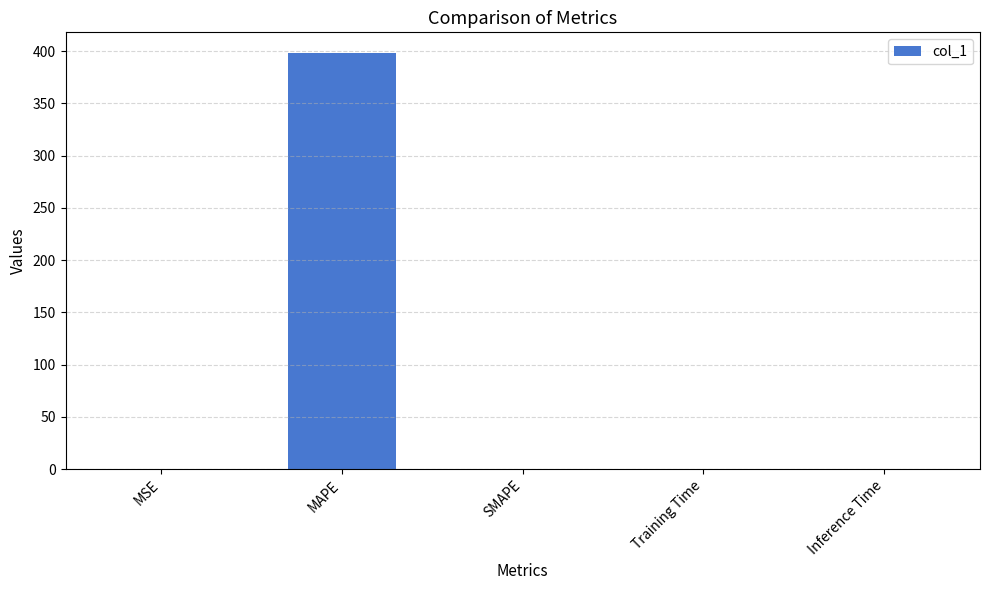

Does the chart contain stacked bars?

No